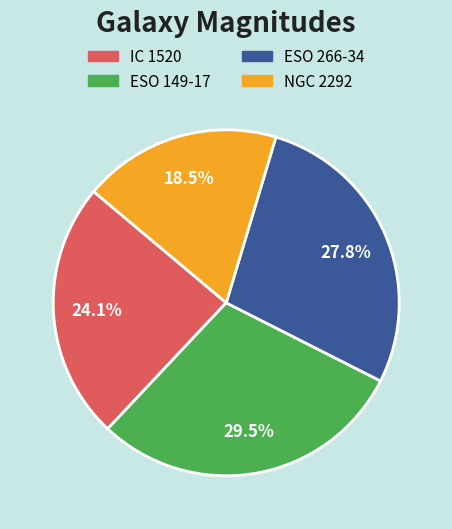

Is there a majority slice in this chart?

No